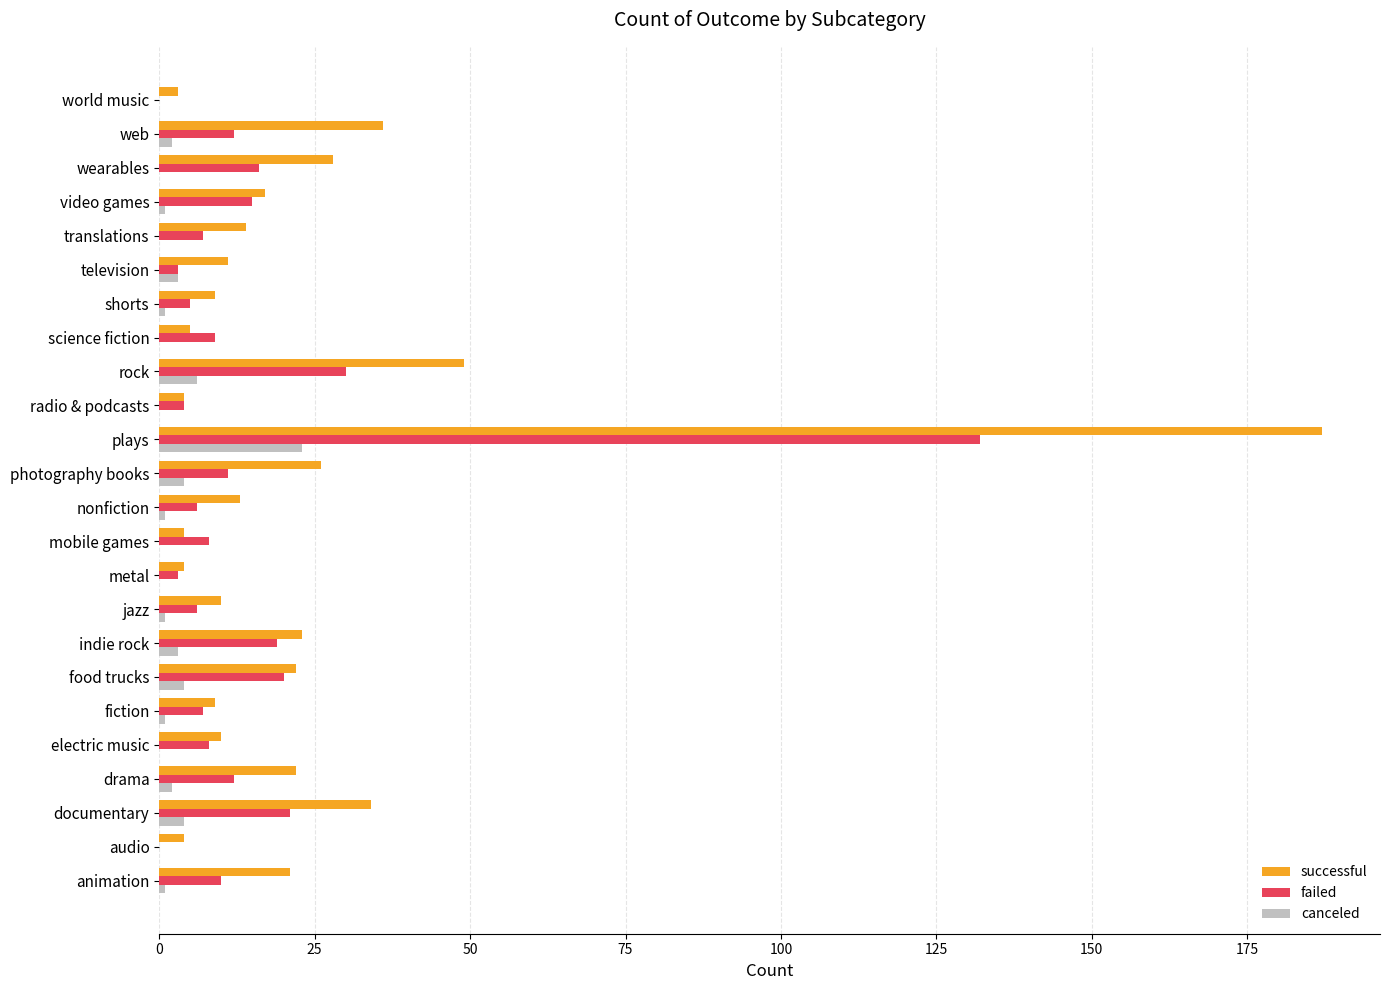

Is it true that successful equals 9 at fiction?

True